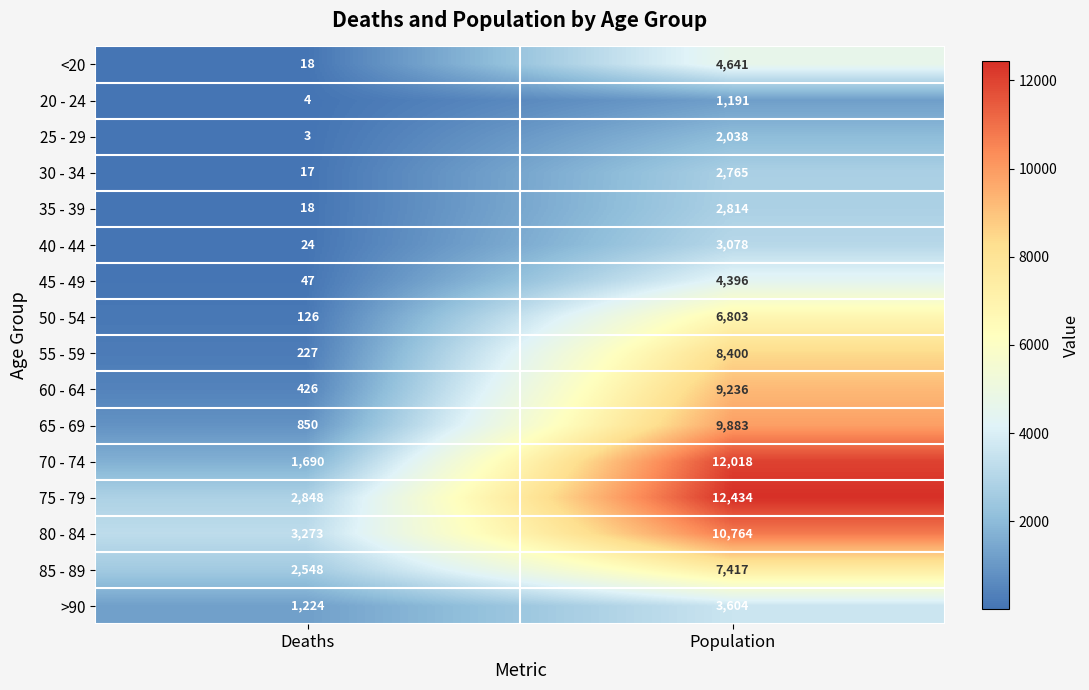

Count the number of data series in this chart.

16